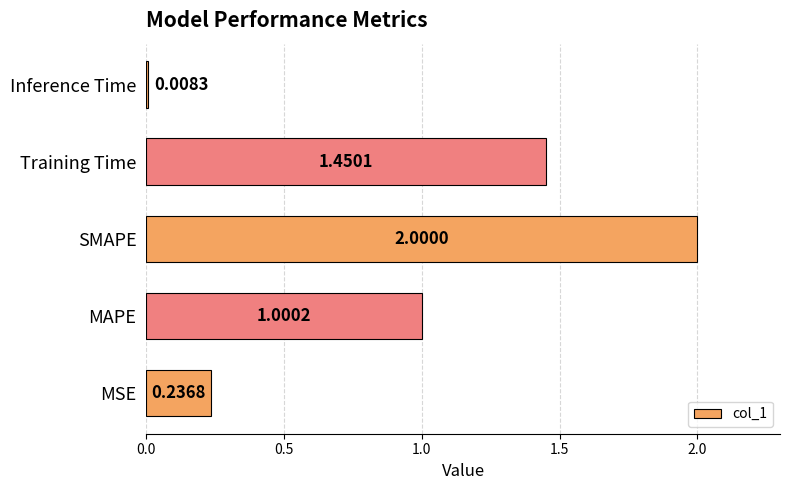

What is the ratio of the value at Training Time to the value at SMAPE?

0.7